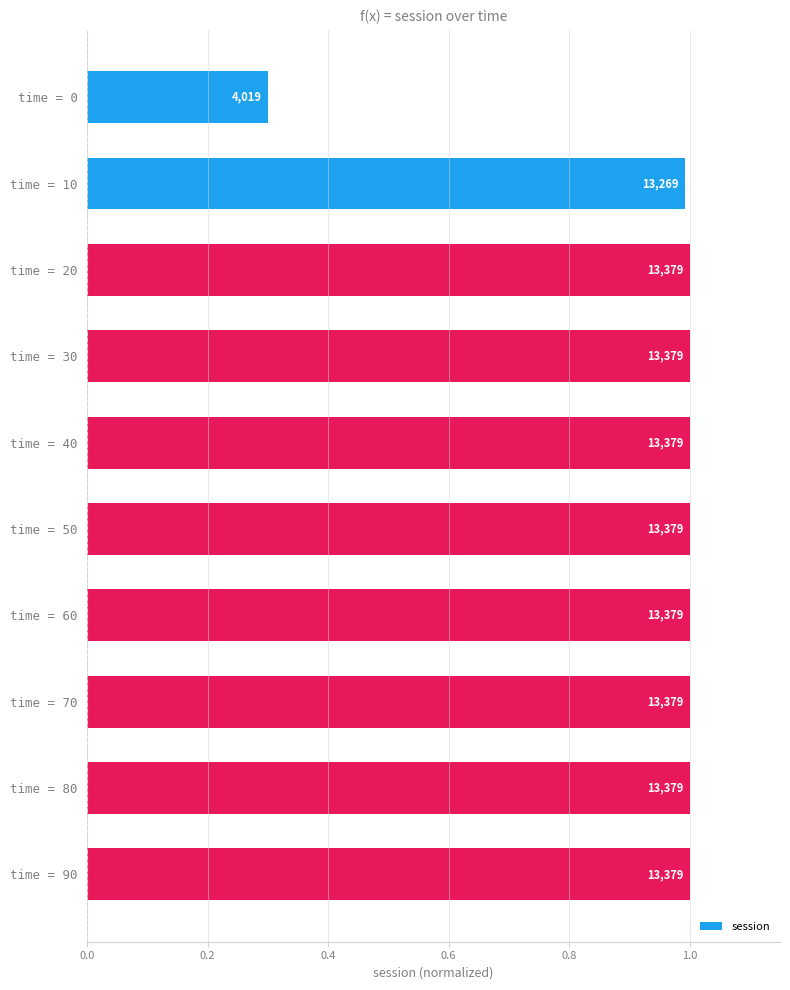

How many bars are there in total?

10